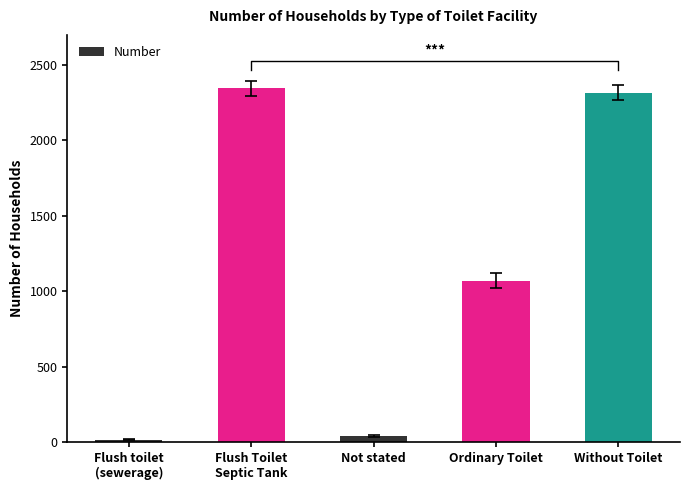

Which category has the lowest value across all series?

Flush toilet
(sewerage)